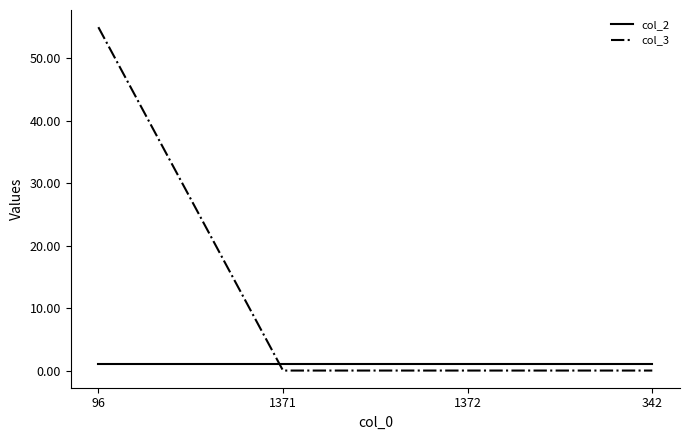

Reading left to right, what are all the values shown in this chart?

col_2: 1	1	1	1
col_3: 55	0	0	0